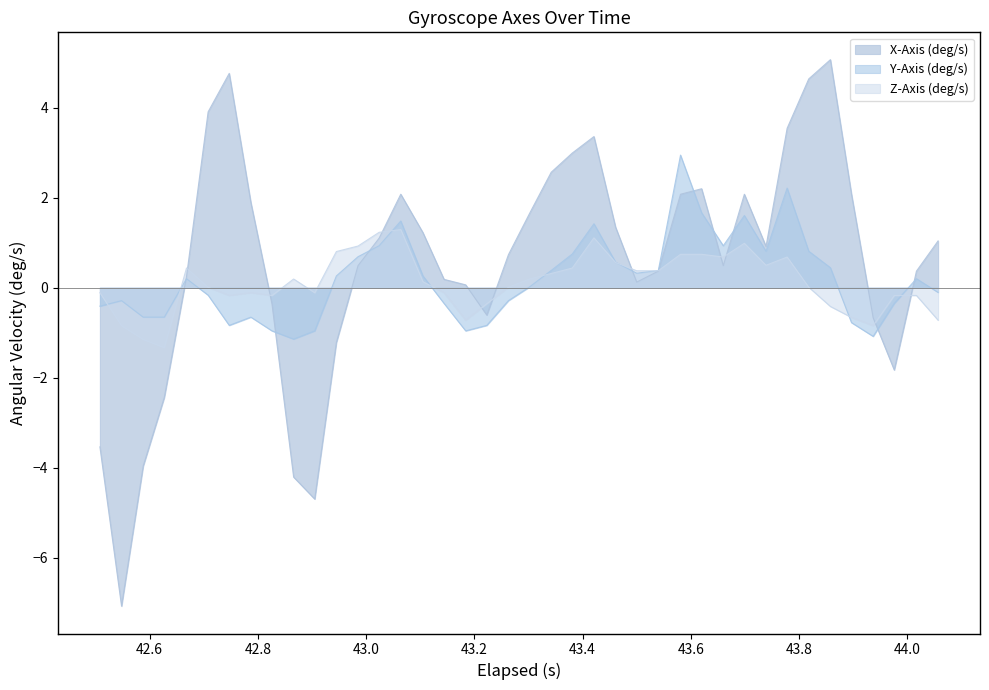

What is the greatest value displayed?

5.1